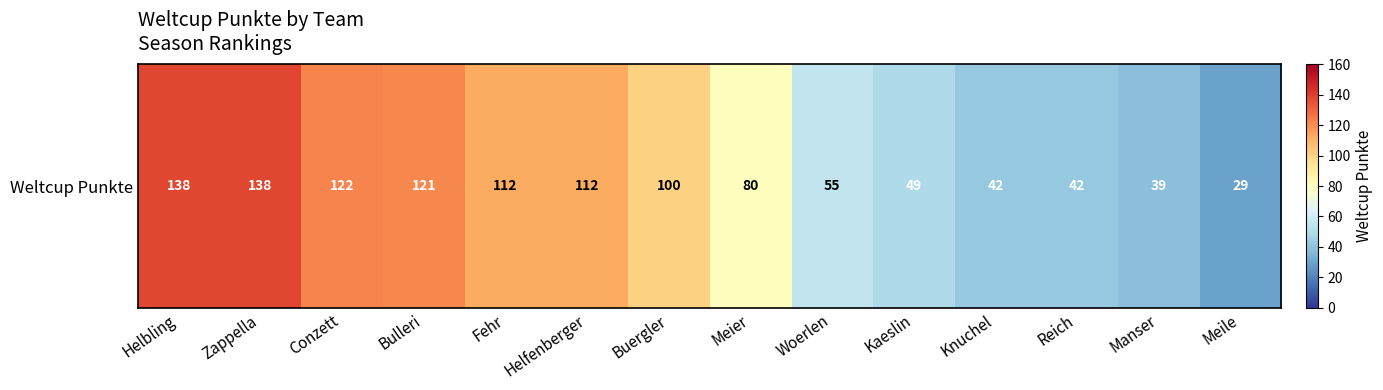

At which category does the chart reach its minimum across all series?

Meile